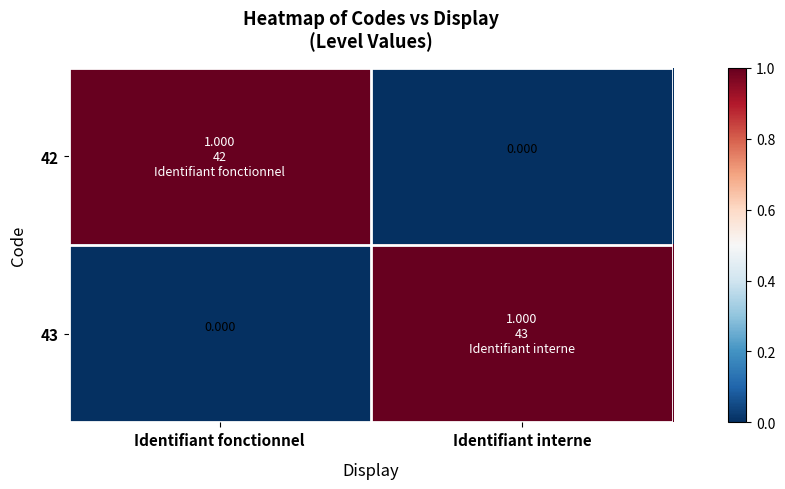

List the series in order of their peak value, highest first.

42, 43